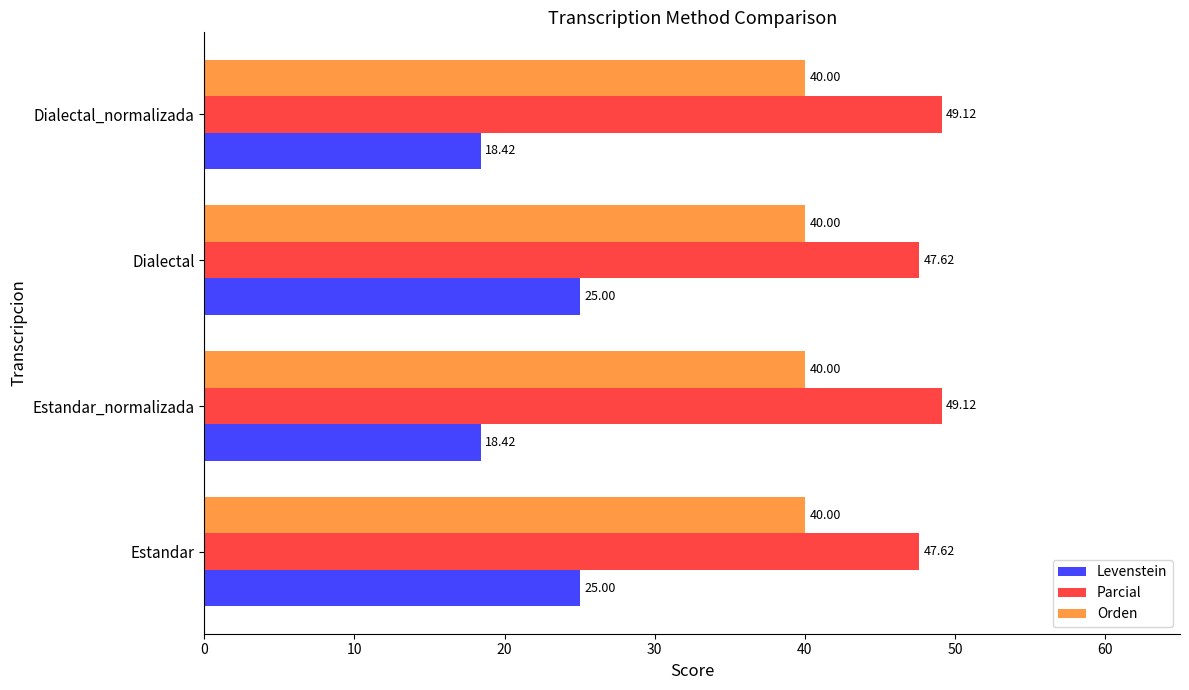

Which series has the largest range (max minus min)?

Levenstein